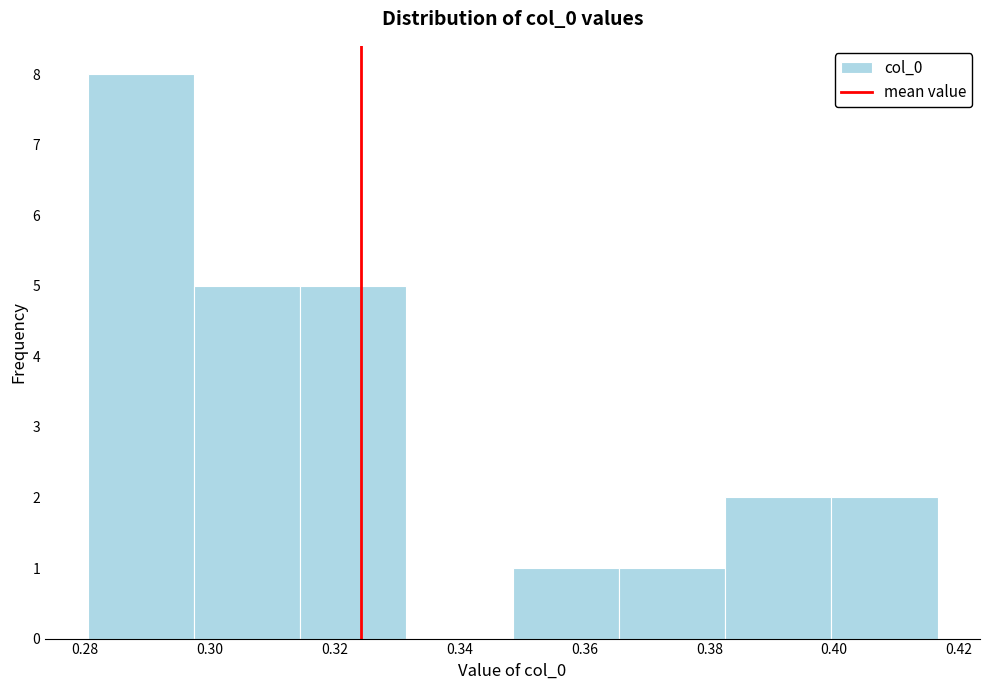

Which range on the x-axis has the tallest bar?

0.280 to 0.298